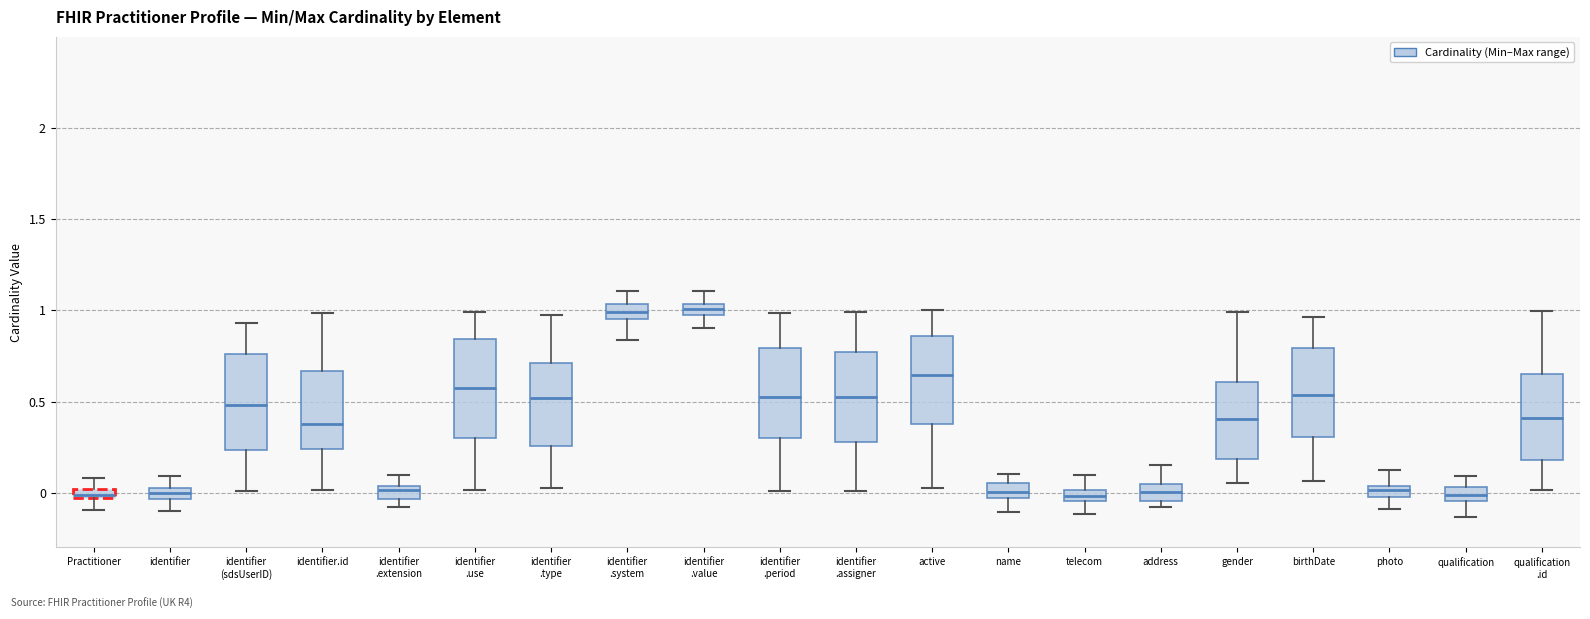

Where does the lower whisker of the box for identifier .system end on the y-axis? The values are not printed on the chart, so give them approximately, as read against the axis.

0.85